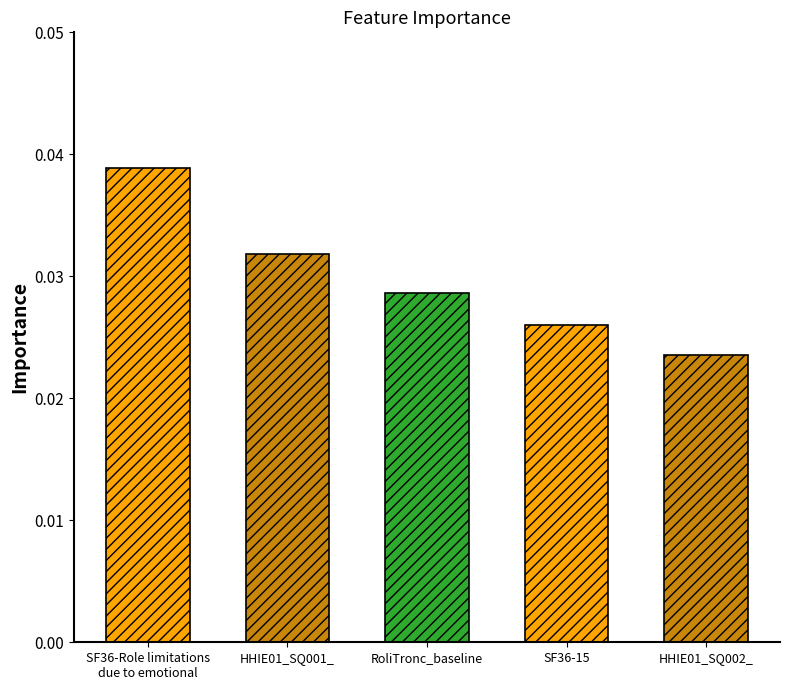

Which category has the highest value across all series?

SF36-Role limitations
due to emotional